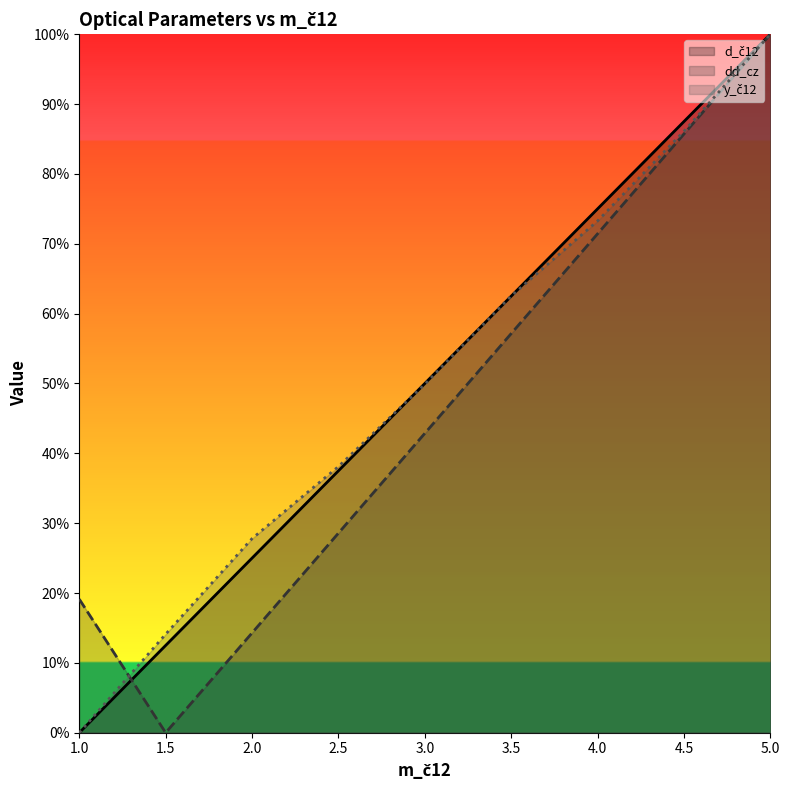

At which label is y_č12 (line) closest to 0?

1.0